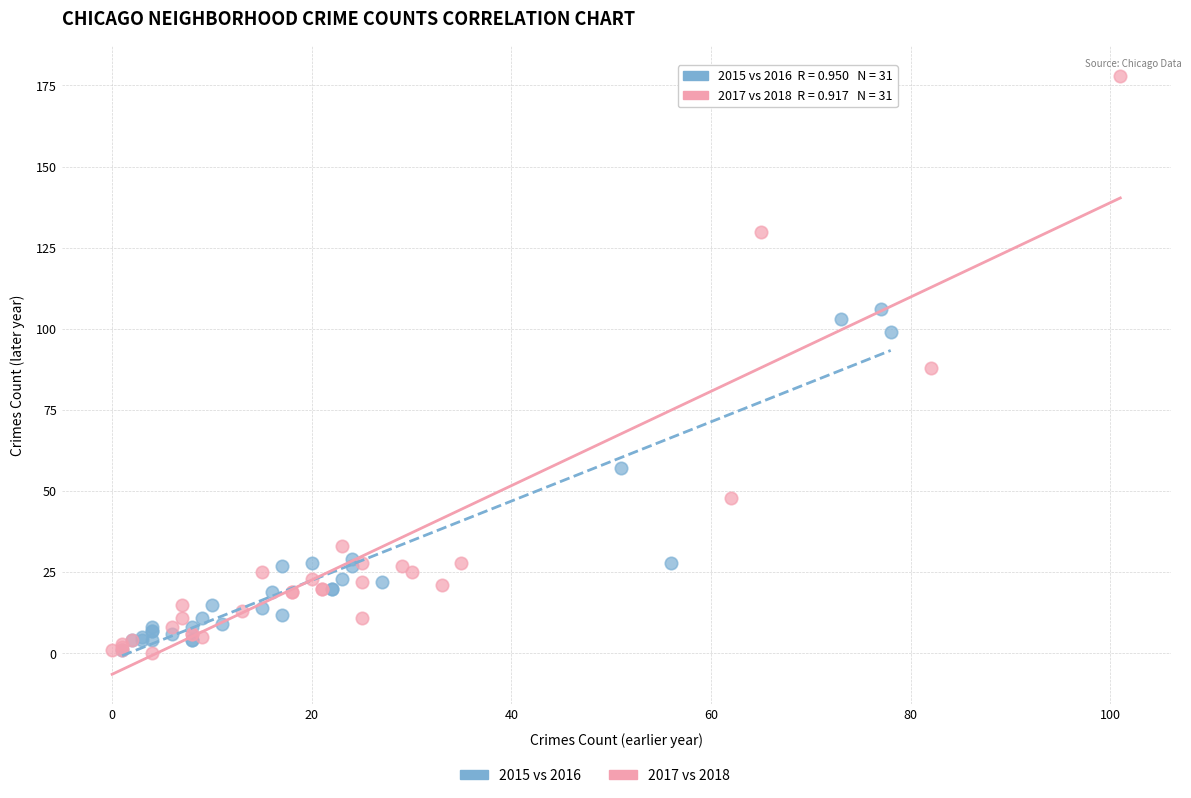

Which series reaches the maximum Y coordinate?

2017 vs 2018